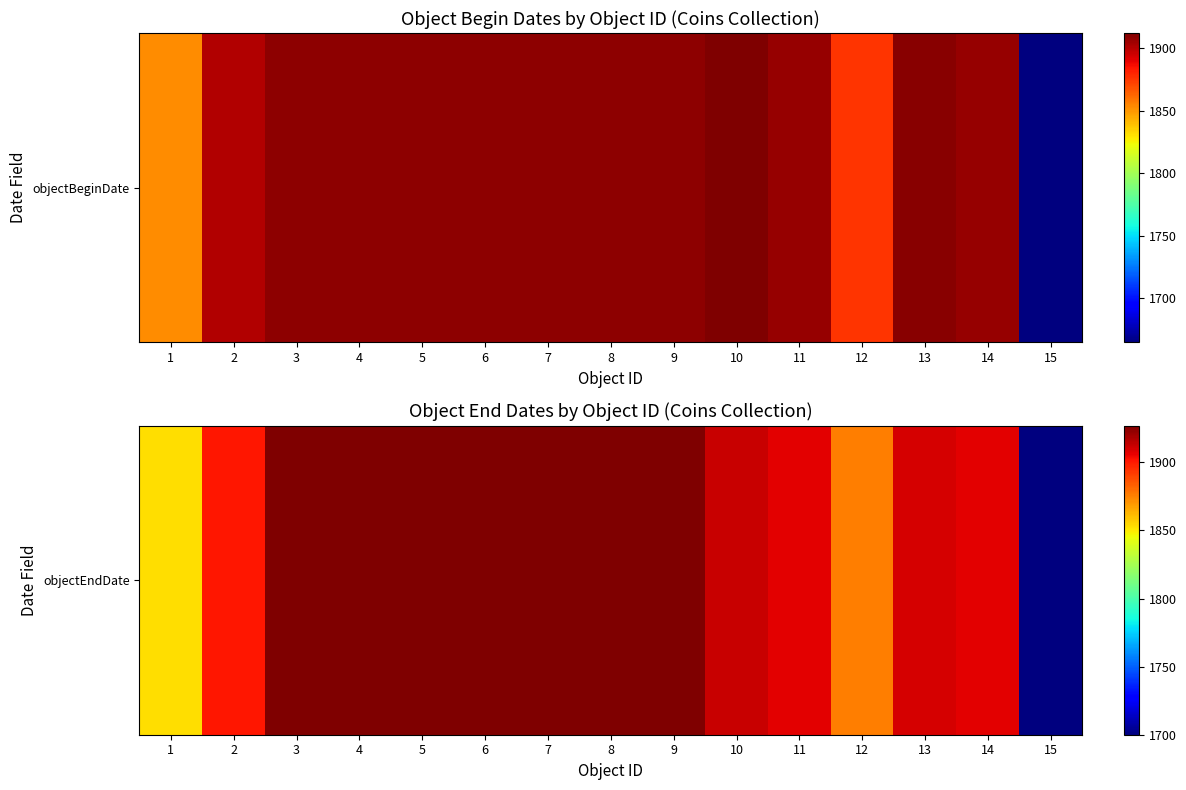

List the labels in order of value, smallest first.

15, 1, 12, 2, 11, 14, 13, 10, 3, 4, 5, 6, 7, 8, 9